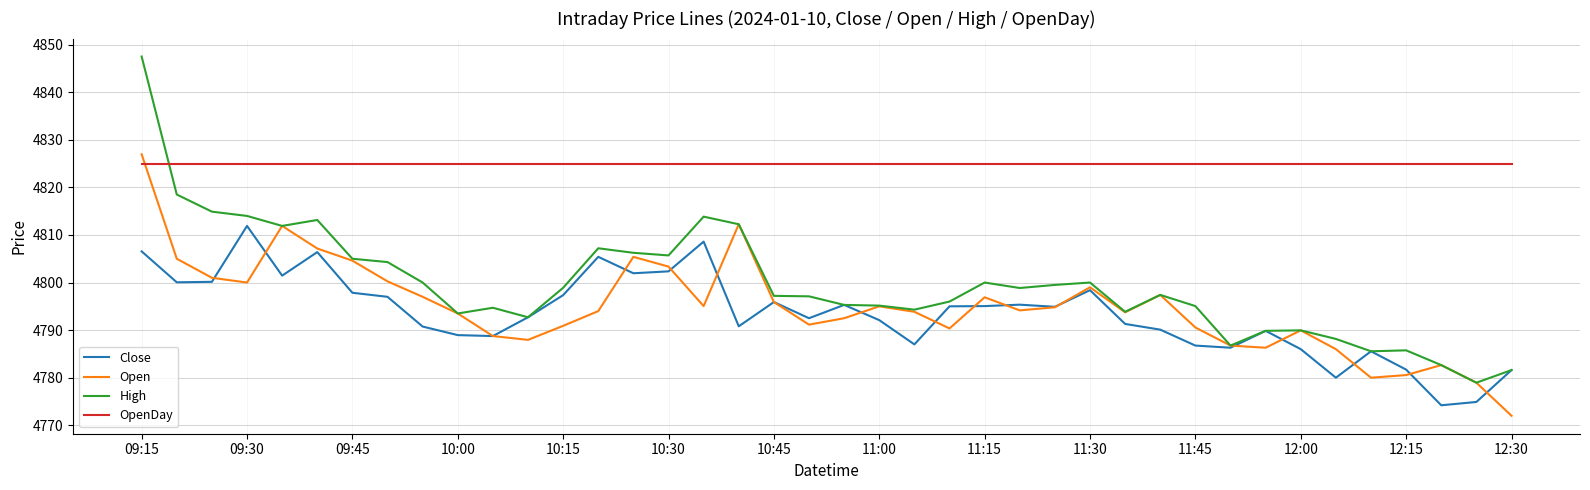

True or false: OpenDay and High intersect in this chart.

True